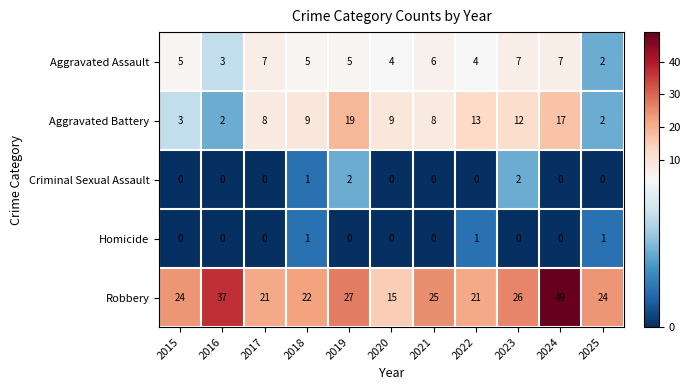

Which series has the largest range (max minus min)?

Robbery